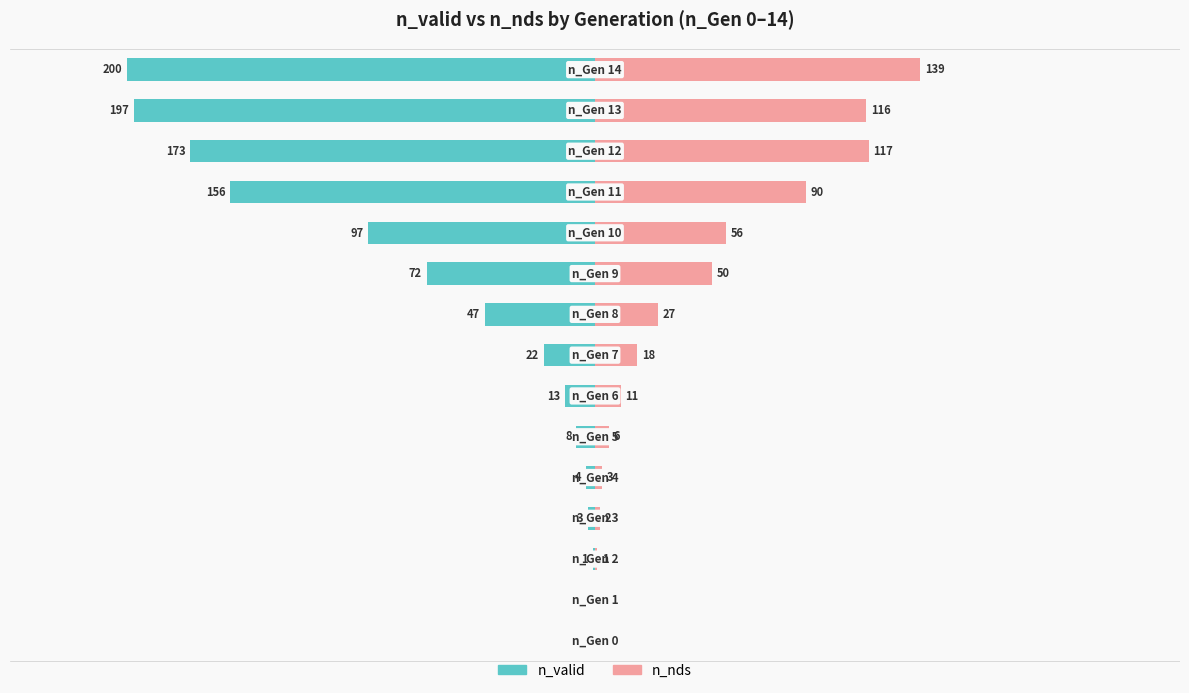

What is the value of the n_nds bar at the 6th from the left?

6